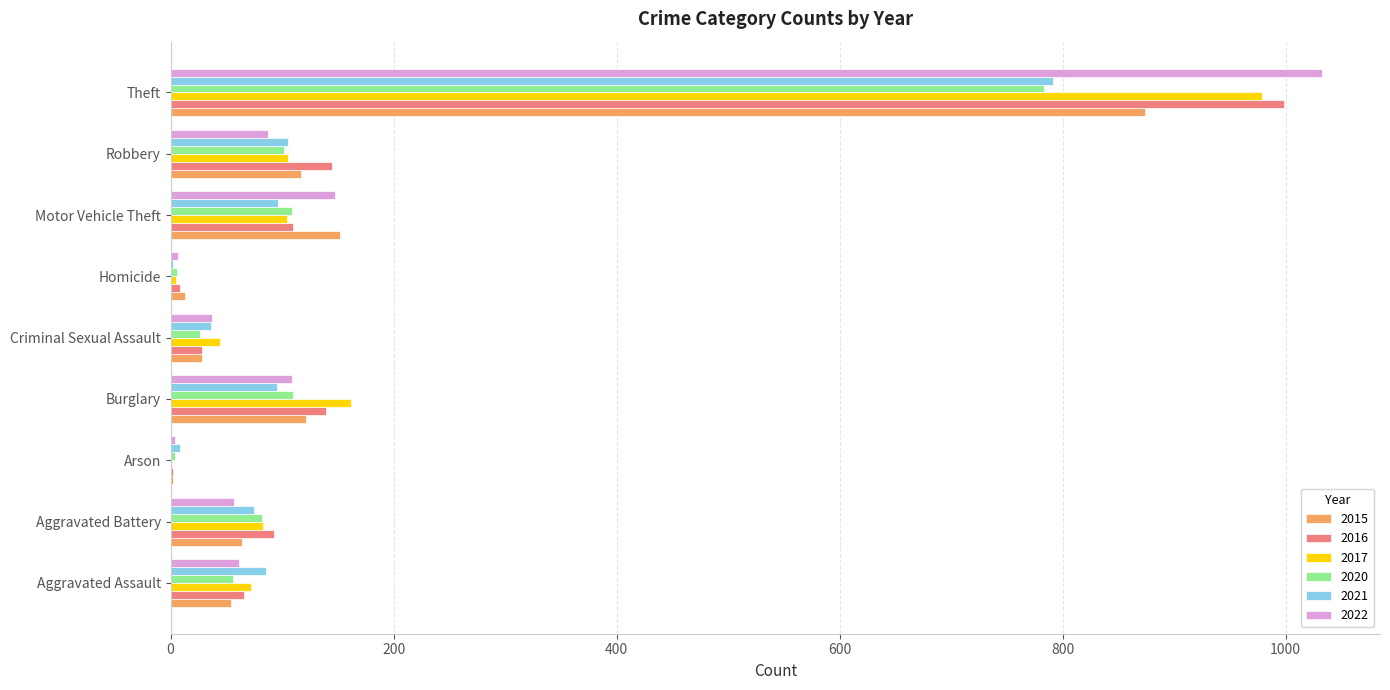

What is the approximate value of 2016 at Motor Vehicle Theft?

110